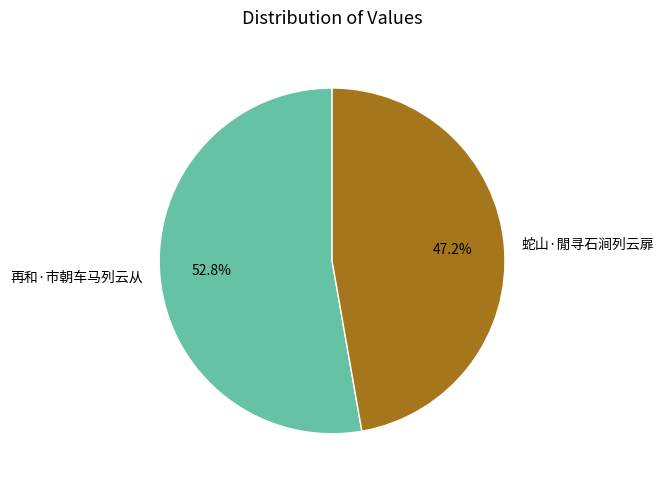

Count the number of slices in the pie.

2